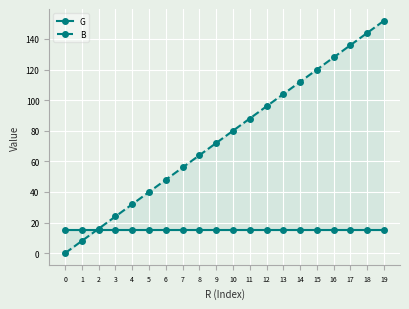

True or false: B has a value of 88 at 11.

True